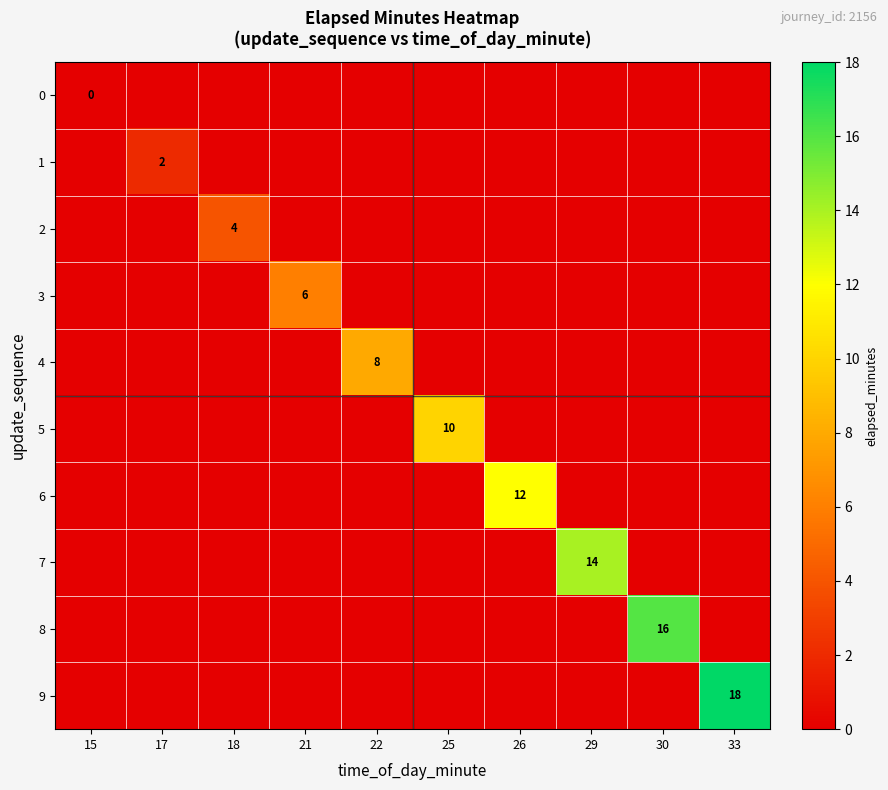

Is it true that 5 equals 10 at 25?

True